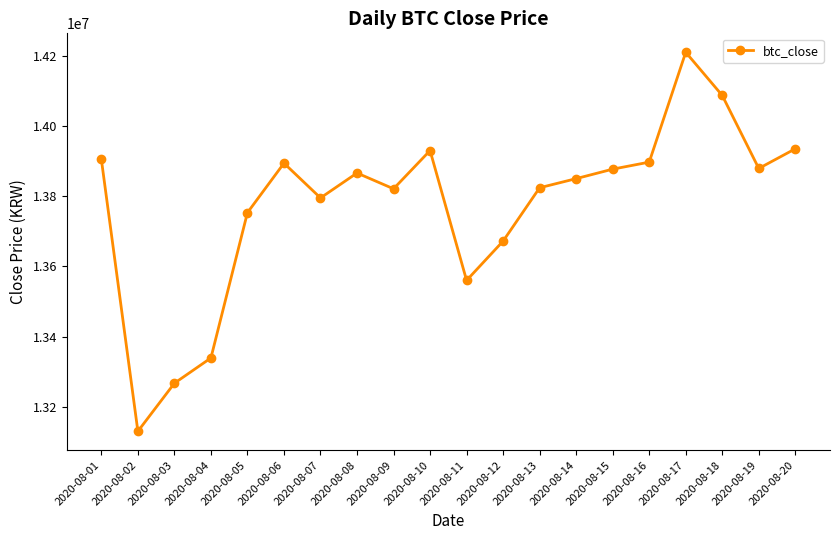

Where is the data nearest to the value 13670000?

2020-08-12